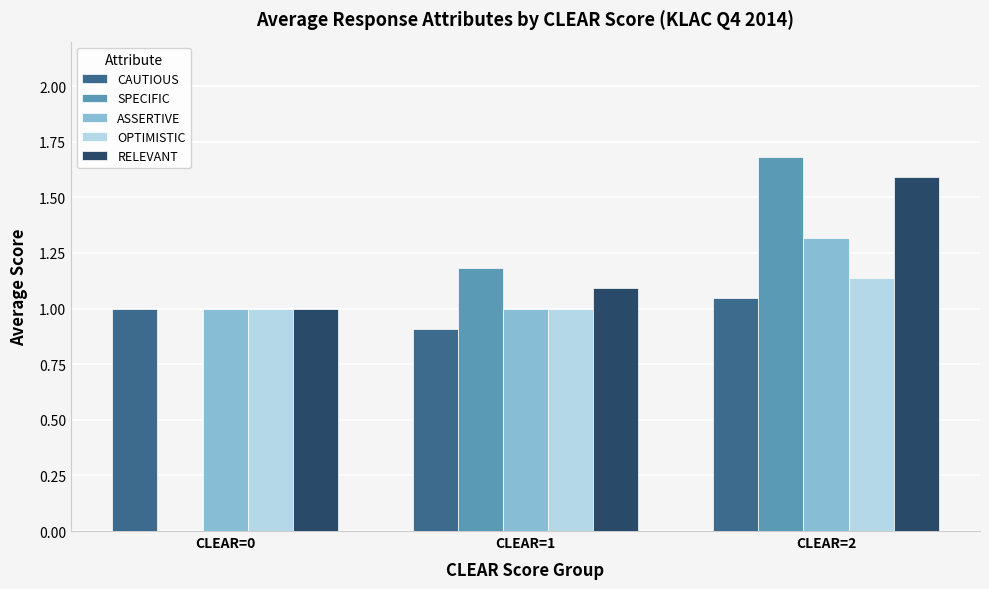

What is the sum of all ASSERTIVE values?

3.3